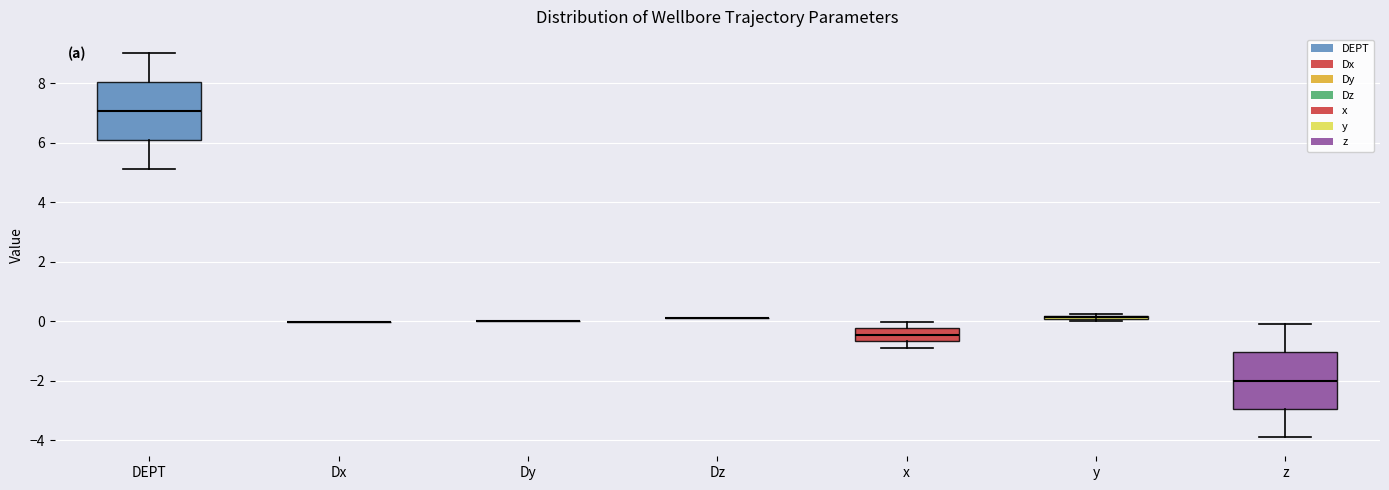

Where is the lower edge of the box for z on the y-axis? The values are not printed on the chart, so give them approximately, as read against the axis.

-3.0